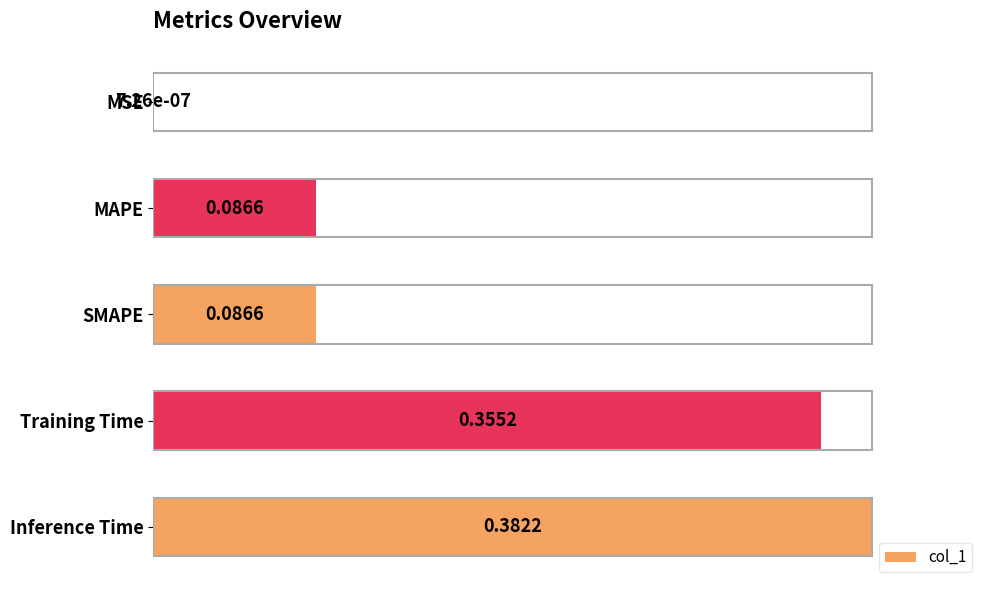

Rank the categories by value from highest to lowest.

Inference Time, Training Time, SMAPE, MAPE, MSE